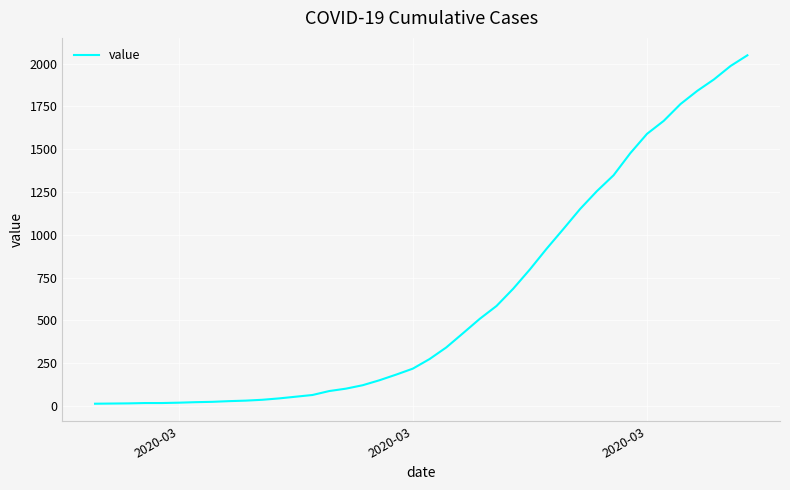

What is the difference between the maximum and minimum values?

2036